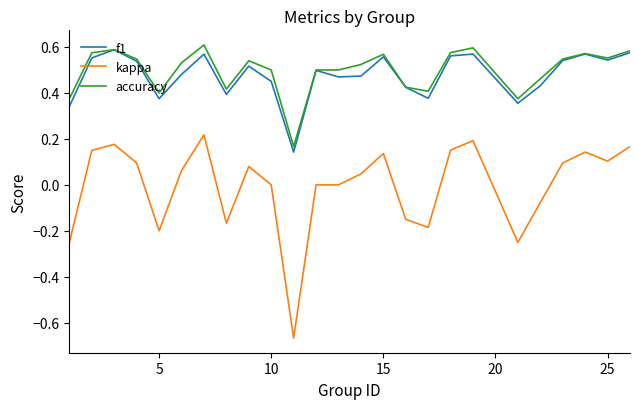

True or false: f1 and kappa intersect in this chart.

False